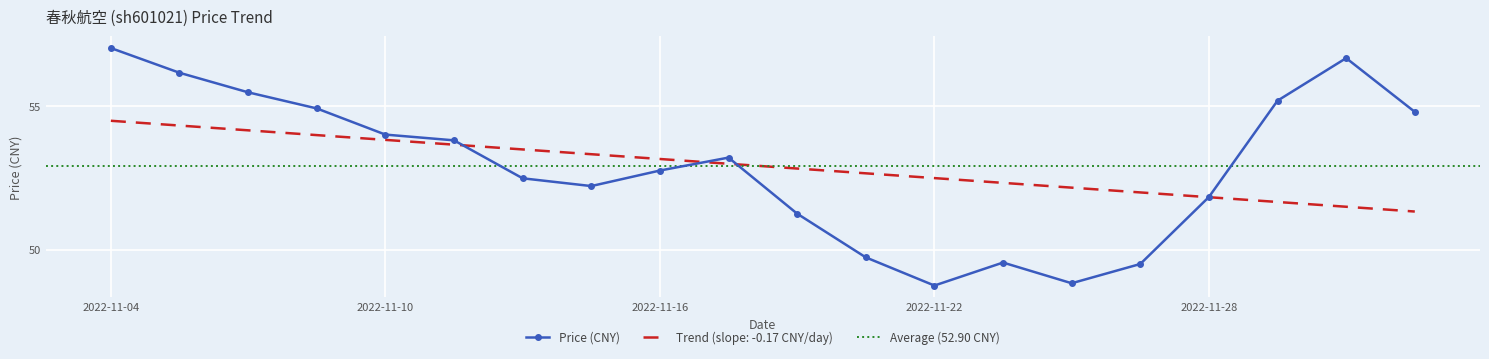

Where is the data nearest to the value 52?

2022-11-28